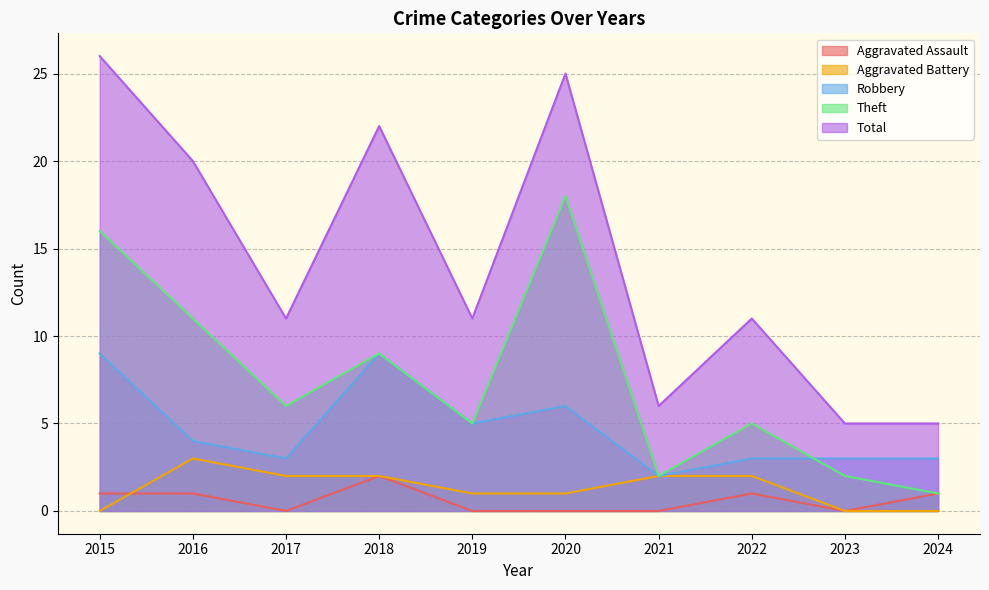

At which label does Robbery first exceed 4?

2015